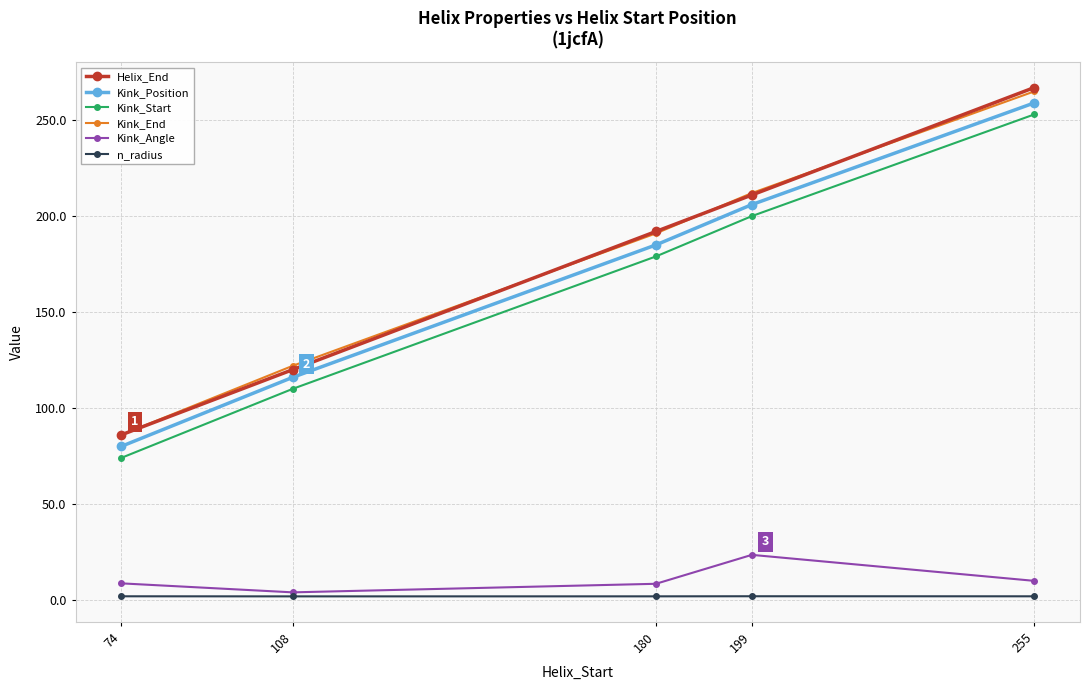

At how many categories does at least one series exceed 38?

5